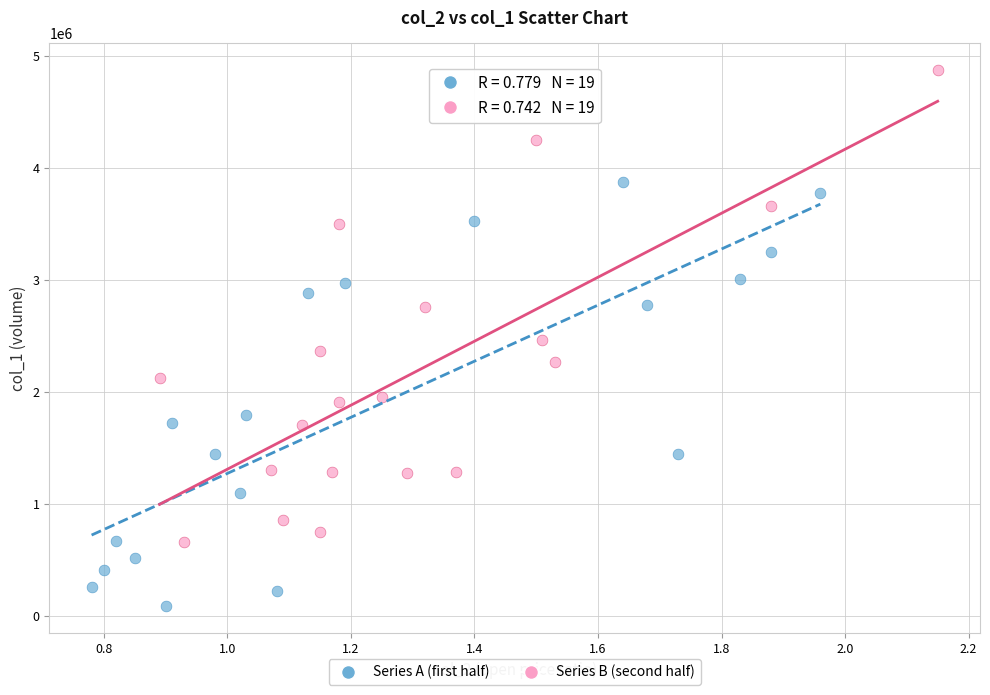

Which series contains the highest Y value?

Series B (second half)